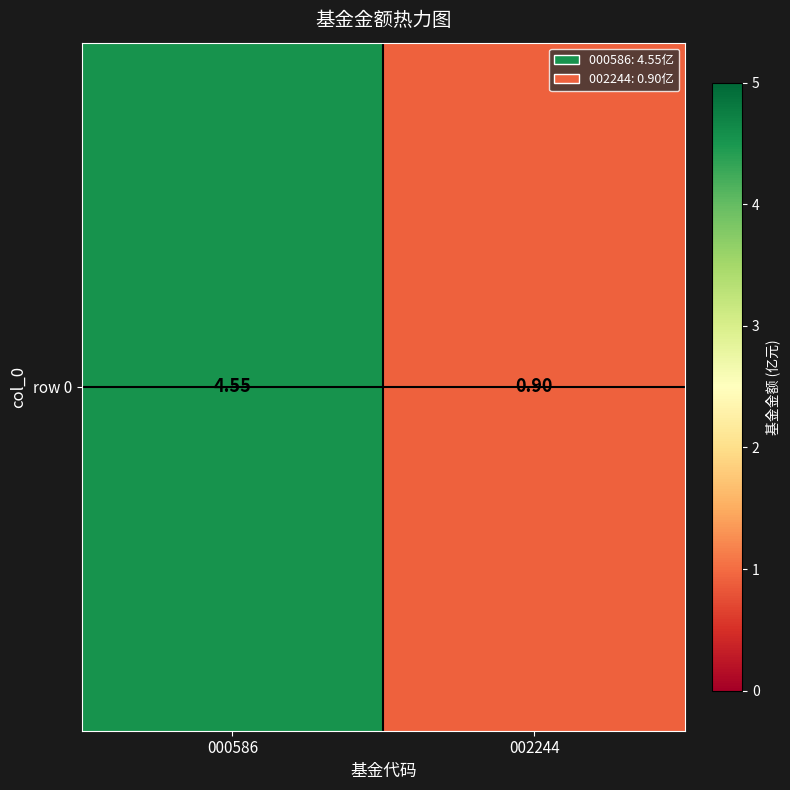

How many categories are shown in the chart?

2